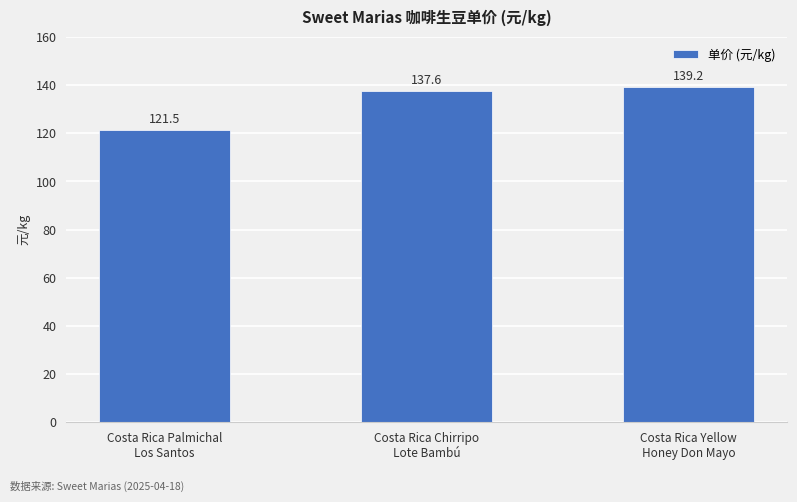

The chart shows a value of 226.5 at Costa Rica Yellow
Honey Don Mayo. True or false?

False